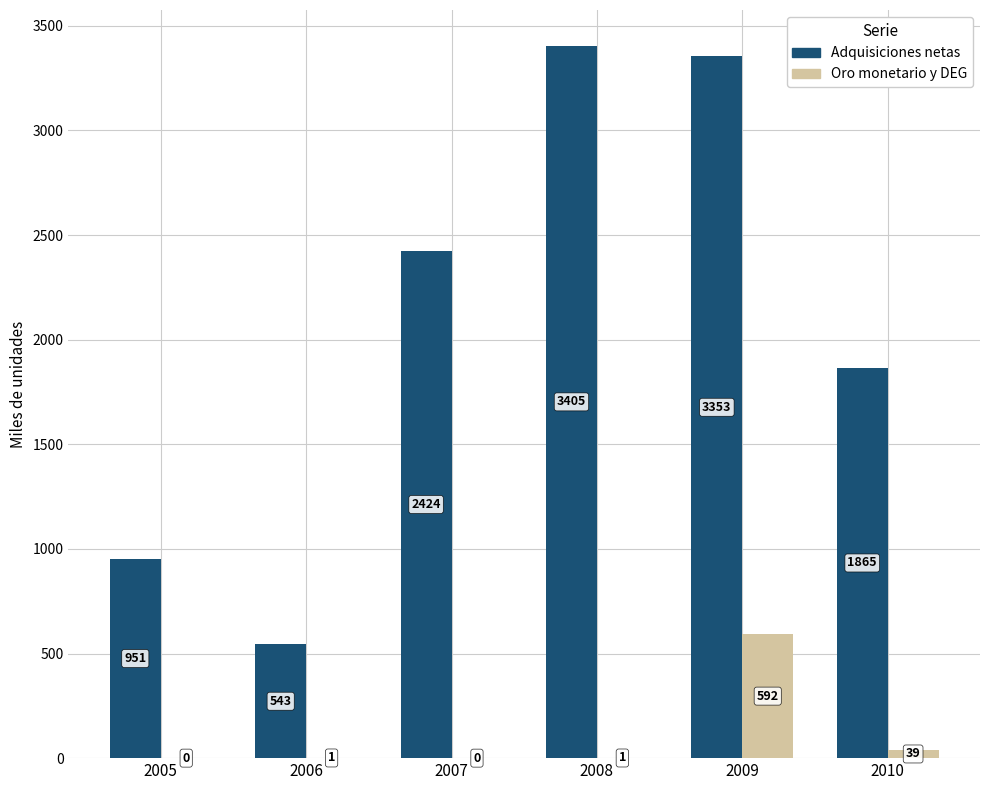

At which label is Adquisiciones netas closest to 1974?

2010